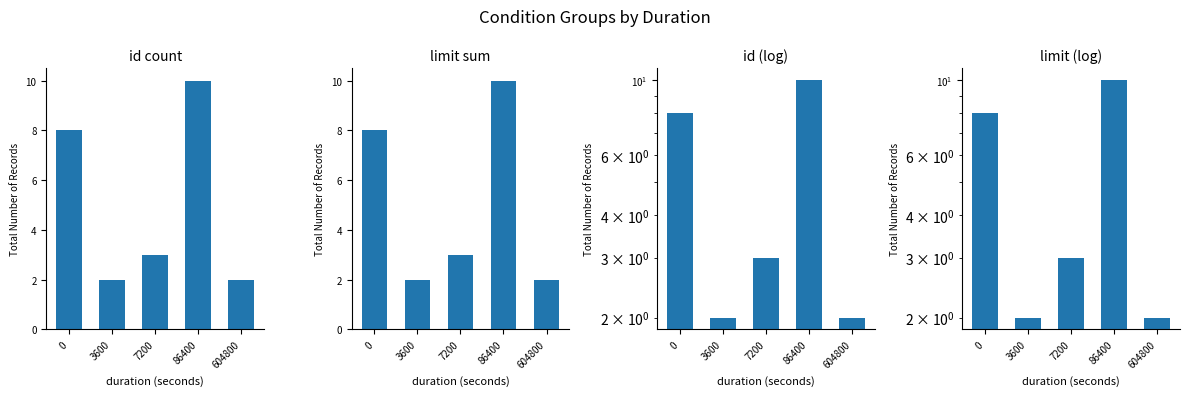

Does the chart contain any negative values?

No